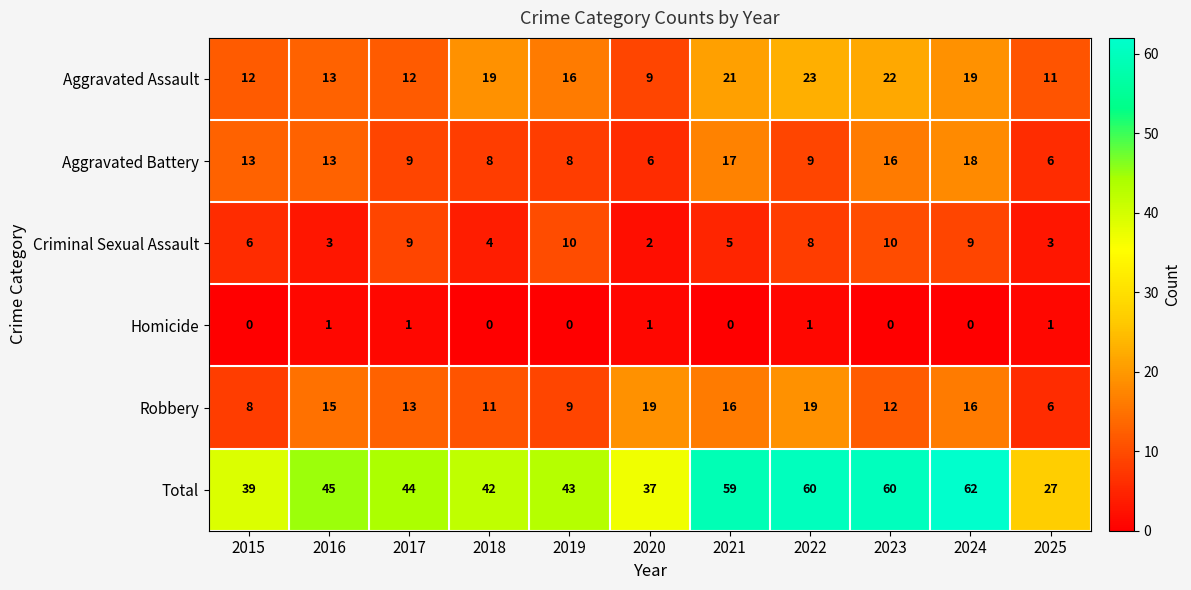

What is the spread (max minus min) of values at 2018?

42